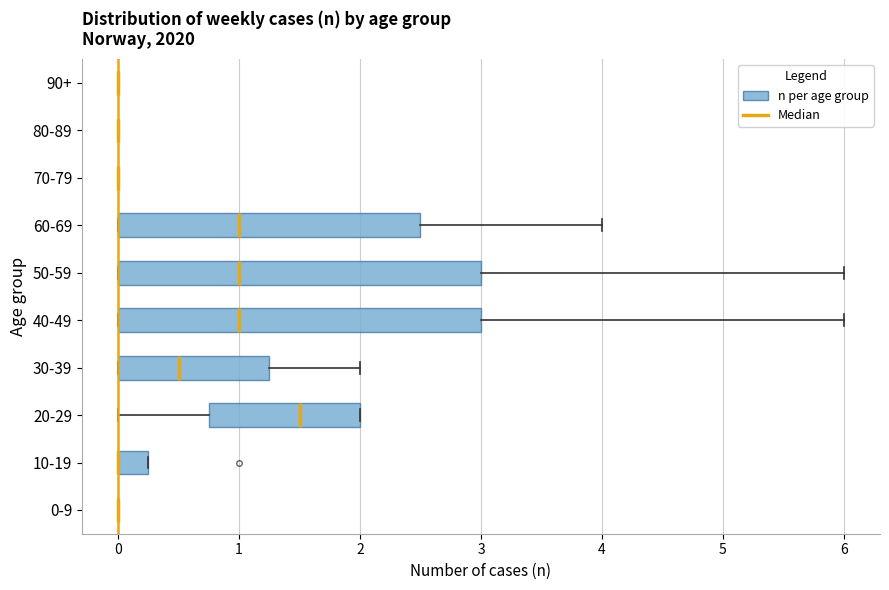

Reading bottom to top, read every box against the x-axis: the position of its median line, the range the box covers, and the ends of its whiskers. The values are not printed on the chart, so give them approximately, as read against the axis.

0-9: box collapsed to a line at 0.0, whiskers 0.0 to 0.0
10-19: median 0.0 (drawn on the box's left edge), box 0.0 to 0.3, whiskers 0.0 to 0.3
20-29: median 1.5, box 0.8 to 2.0, whiskers 0.0 to 2.0
30-39: median 0.5, box 0.0 to 1.3, whiskers 0.0 to 2.0
40-49: median 1.0, box 0.0 to 3.0, whiskers 0.0 to 6.0
50-59: median 1.0, box 0.0 to 3.0, whiskers 0.0 to 6.0
60-69: median 1.0, box 0.0 to 2.5, whiskers 0.0 to 4.0
70-79: box collapsed to a line at 0.0, whiskers 0.0 to 0.0
80-89: box collapsed to a line at 0.0, whiskers 0.0 to 0.0
90+: box collapsed to a line at 0.0, whiskers 0.0 to 0.0